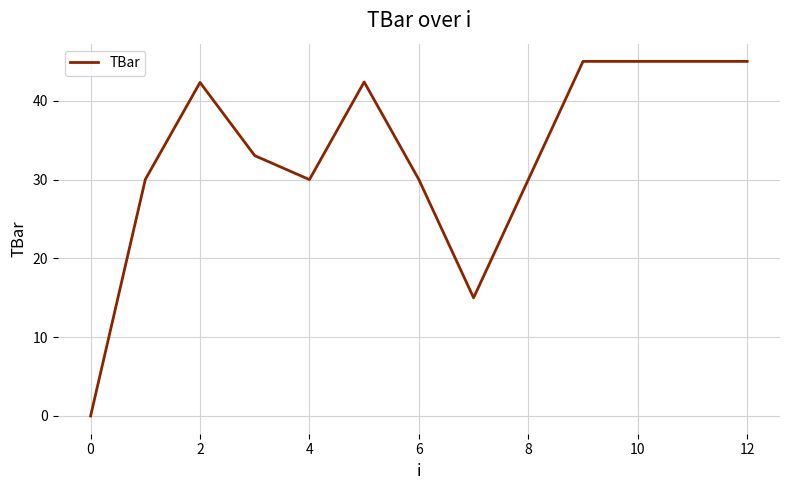

What is the maximum value shown in the chart?

45.0